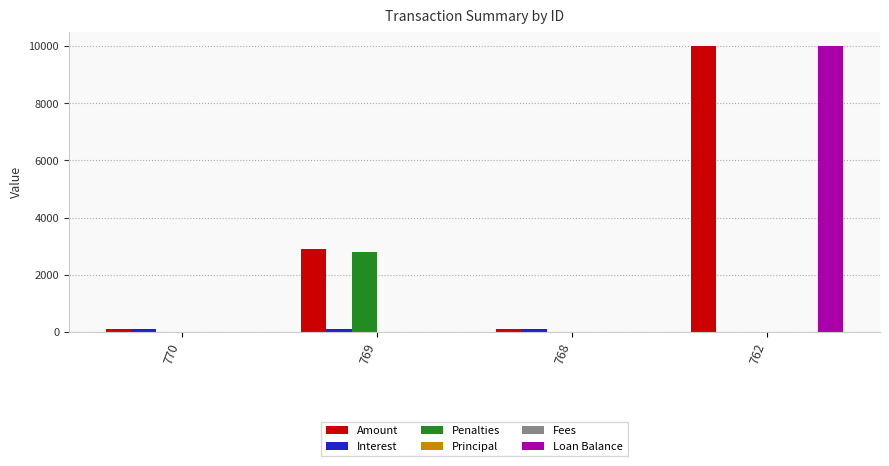

Which category has the lowest value in the Loan Balance series?

770